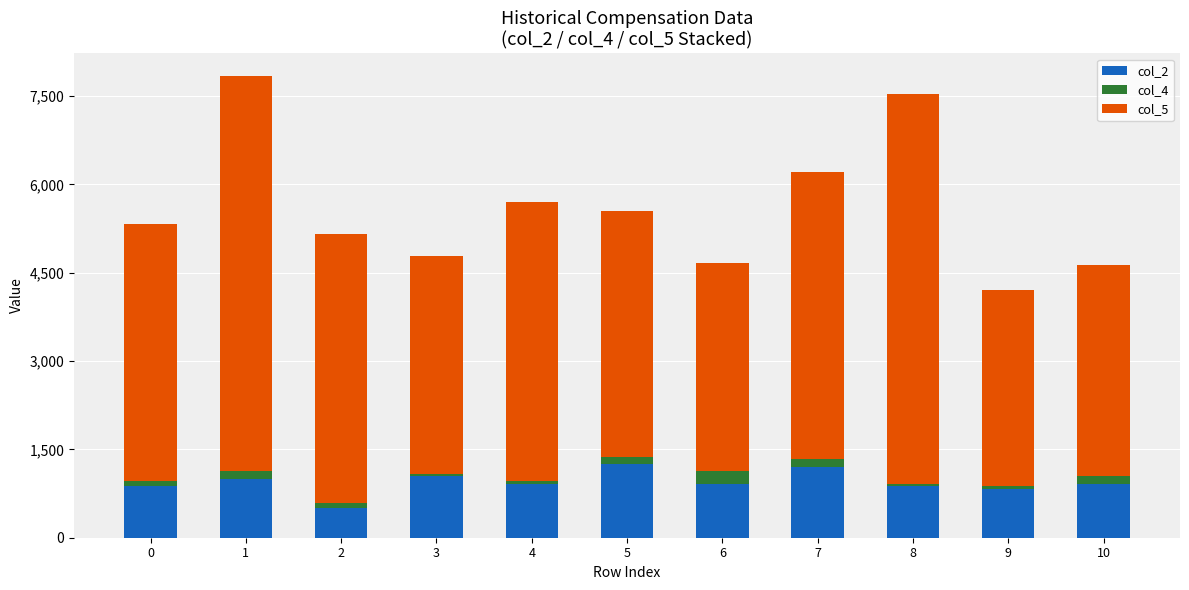

Is it true that col_2 equals 875 at 0?

True